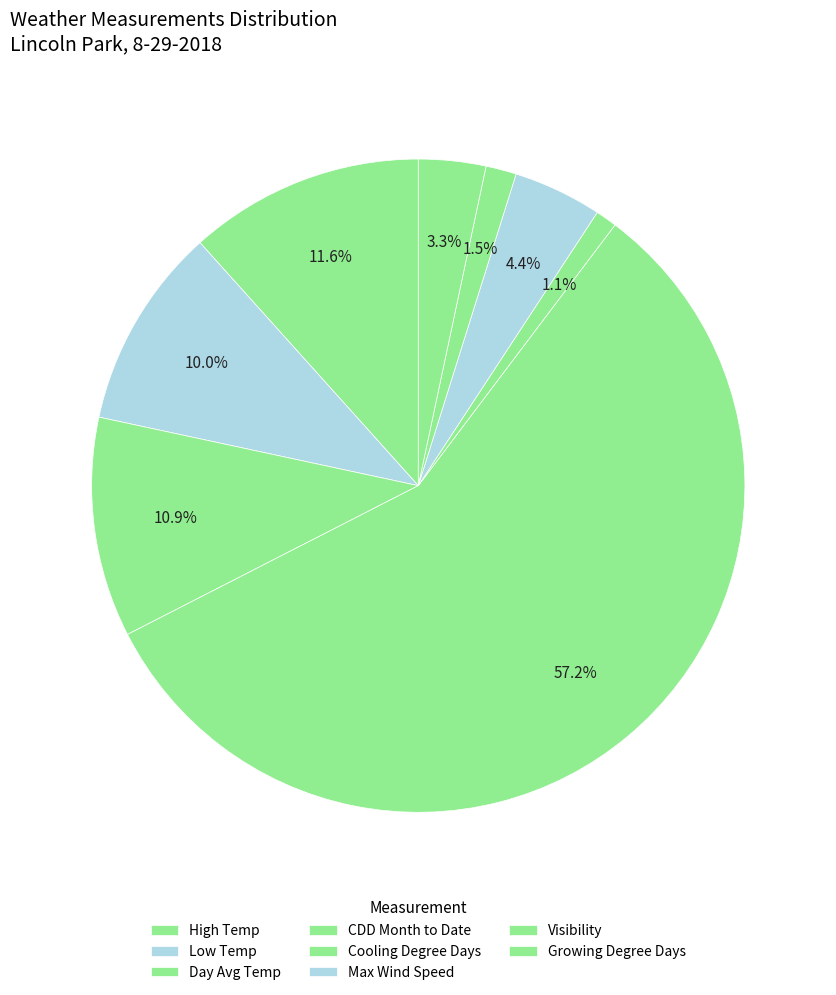

Count the number of slices in the pie.

8